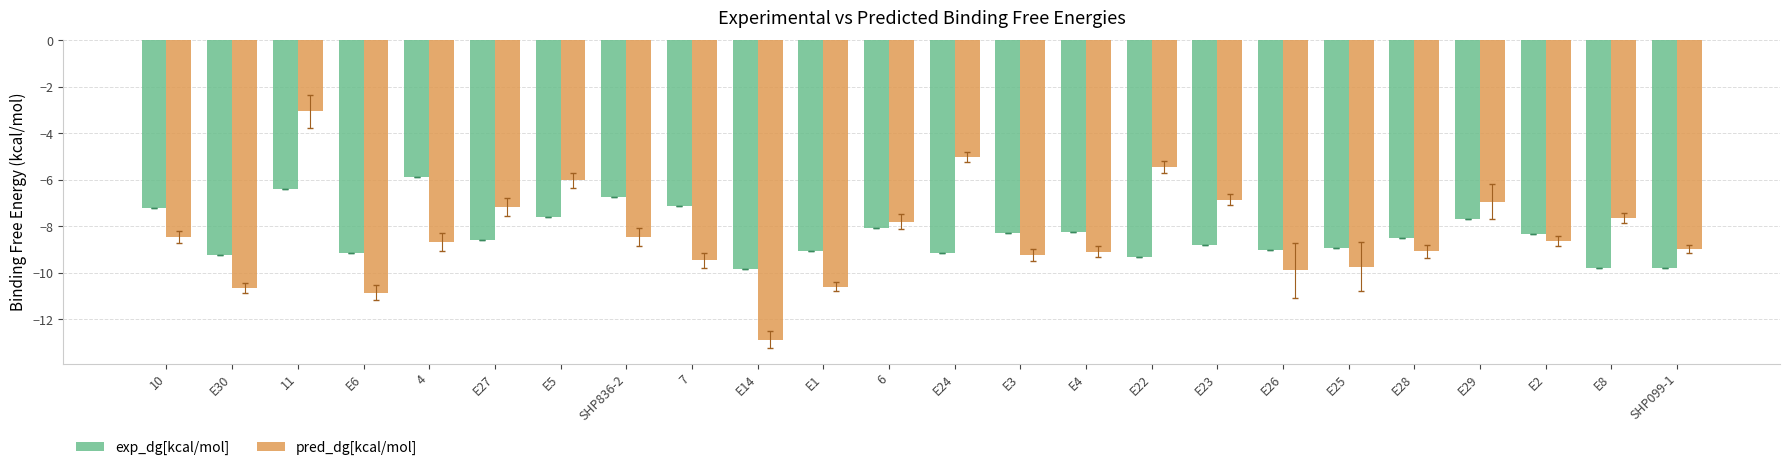

Which category has the highest value in the pred_dg[kcal/mol] series?

11